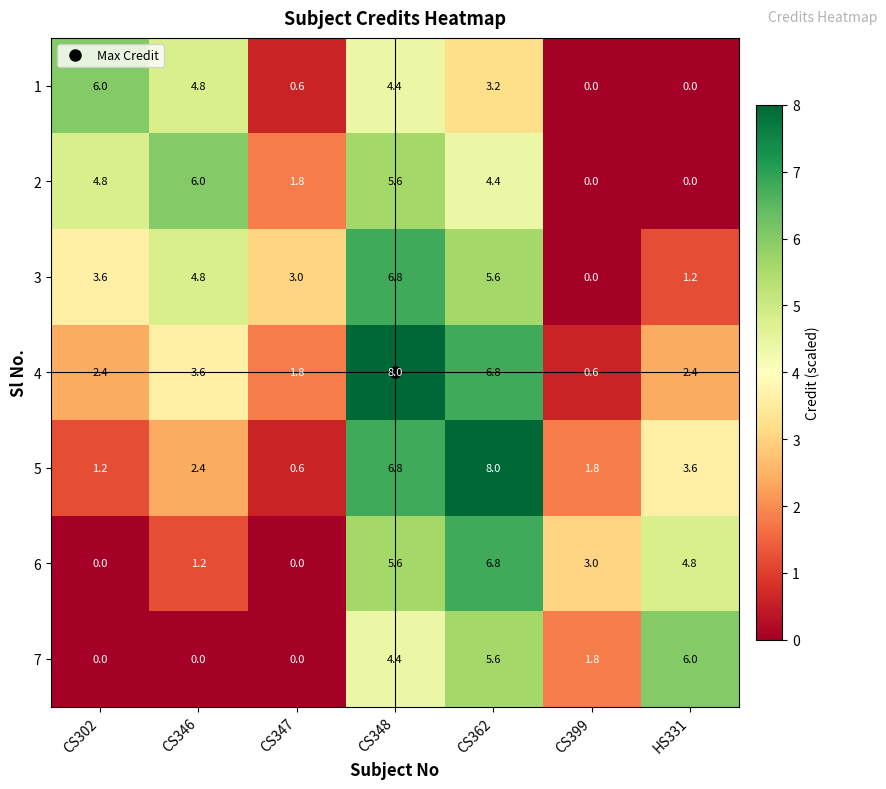

What is the spread (max minus min) of values at CS362?

4.8